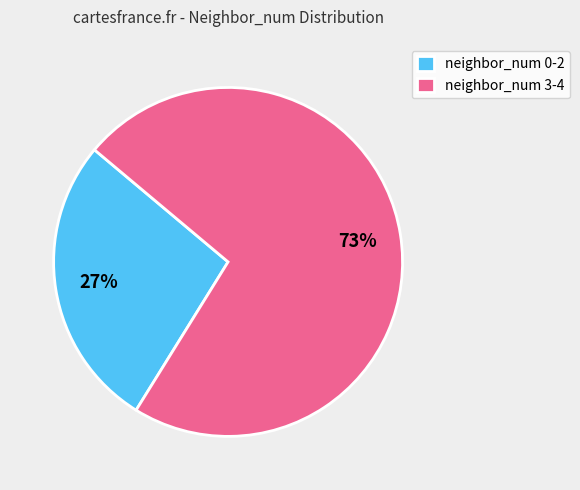

How many segments does this pie chart have?

2